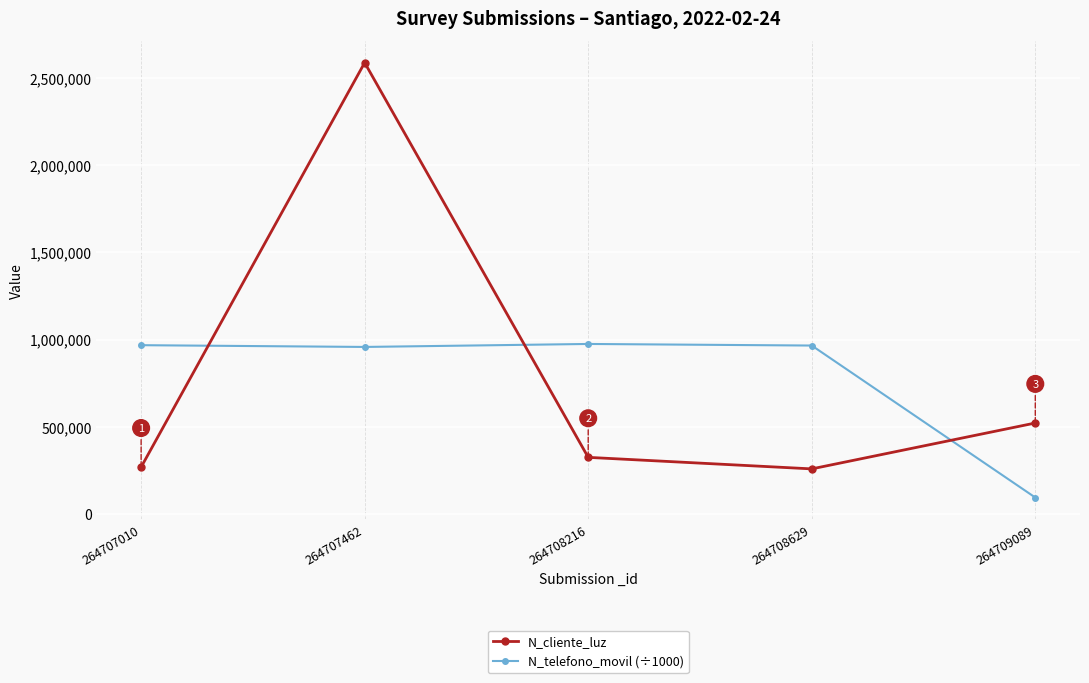

How many lines are shown in the chart?

2